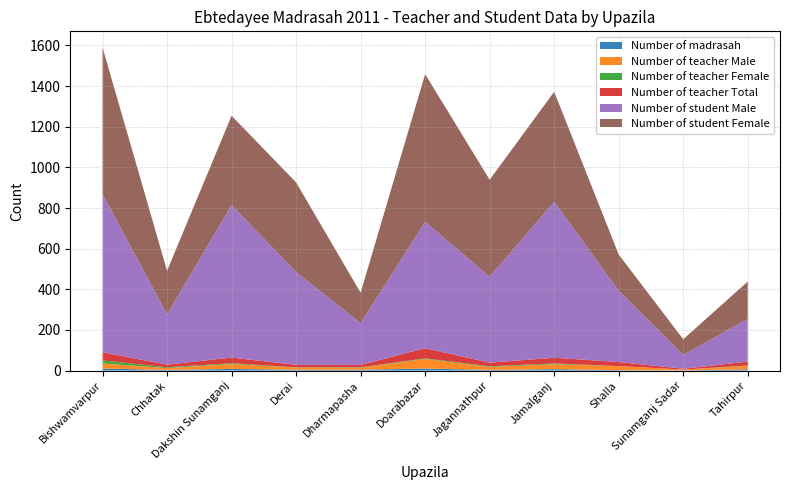

Reading right to left, extract all data points from this chart.

Number of madrasah: 6	1	2	7	3	10	4	4	8	3	10
Number of teacher Male: 17	4	20	24	15	47	10	11	24	9	25
Number of teacher Female: 2	0	0	4	3	3	2	1	4	4	15
Number of teacher Total: 19	4	20	28	18	50	12	12	28	13	40
Number of student Male: 210	68	351	767	423	622	205	457	750	247	778
Number of student Female: 184	77	178	542	477	727	150	441	440	215	722